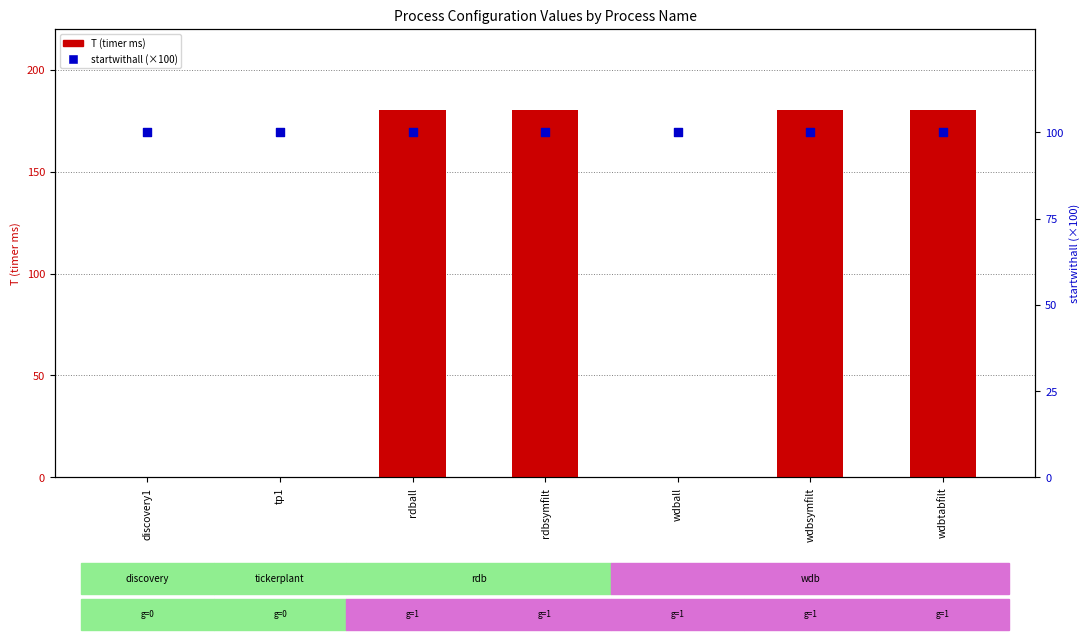

At how many categories does at least one series exceed 122?

4